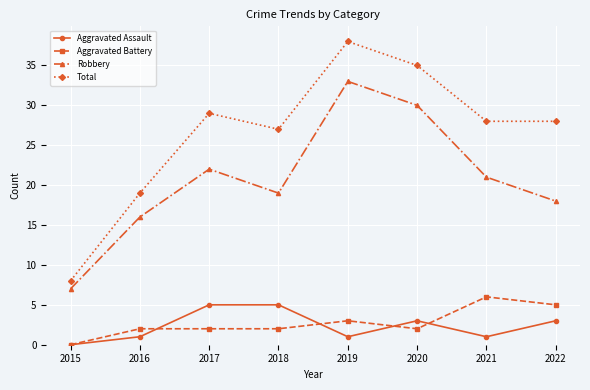

Read the Robbery value at 2022.

18